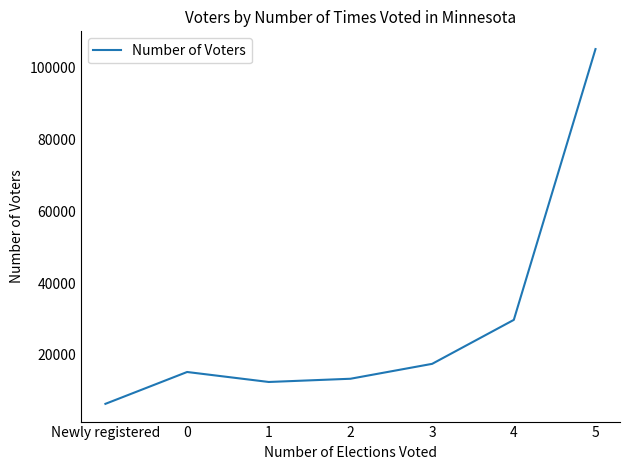

The value at 4 is 29745. True or false?

True